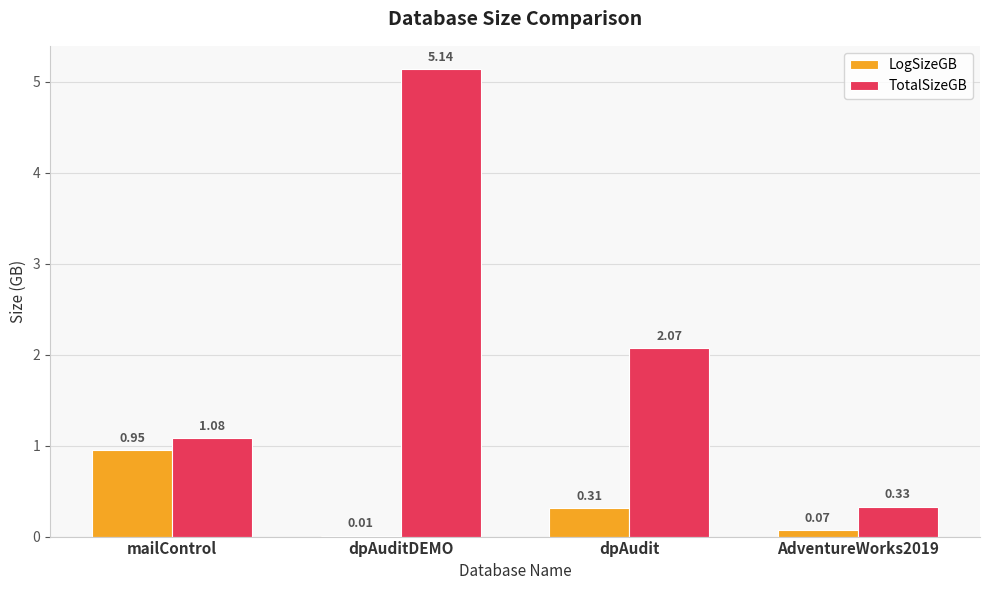

The value of LogSizeGB at mailControl is 1.5. True or false?

False